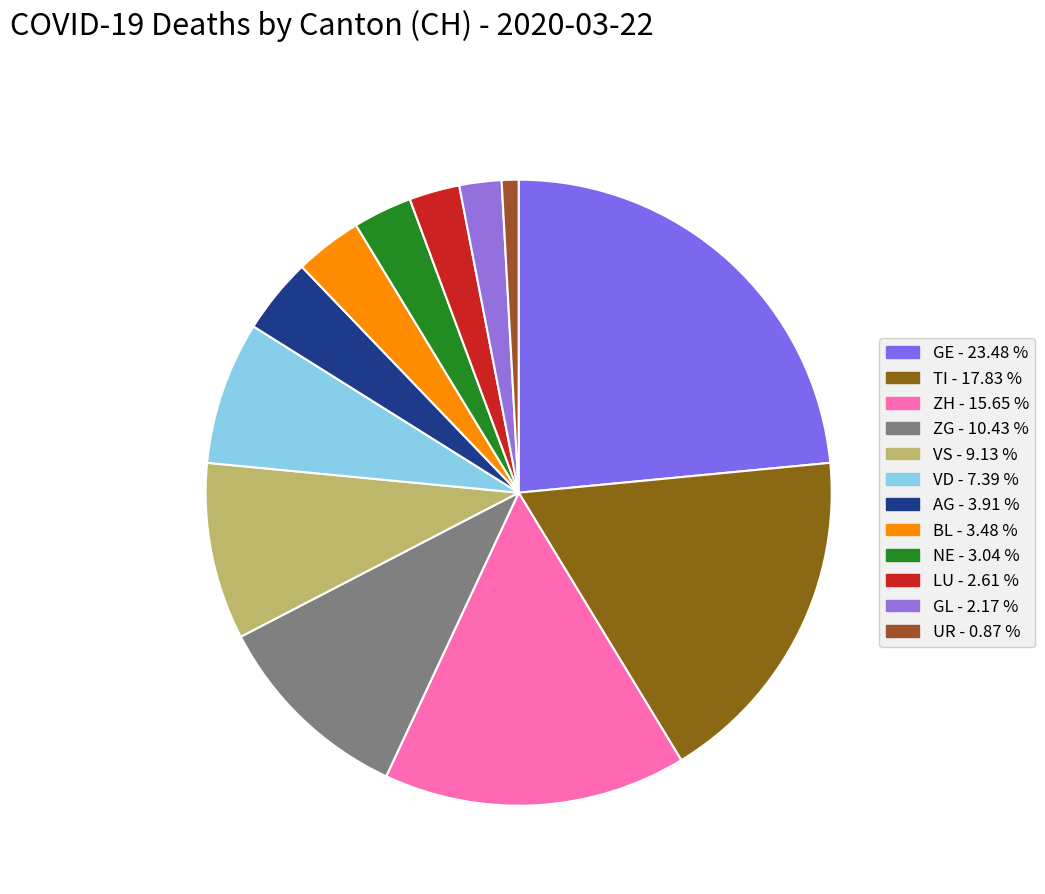

What percentage do UR and NE together represent?

3.9%